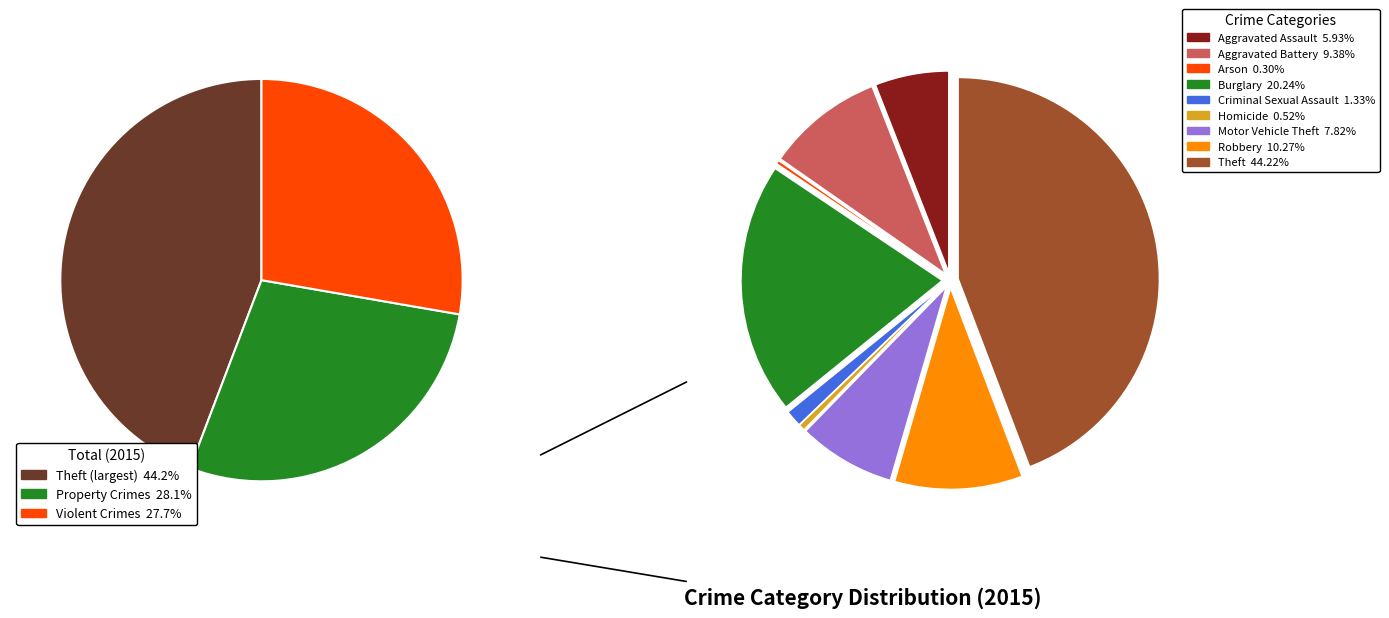

Rank the categories by value from lowest to highest.

Arson, Homicide, Criminal Sexual Assault, Aggravated Assault, Motor Vehicle Theft, Aggravated Battery, Robbery, Burglary, Theft